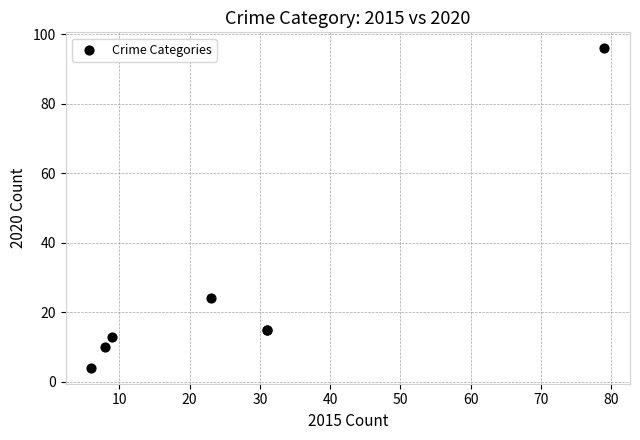

What Y value in the scatter plot is closest to 50?

24